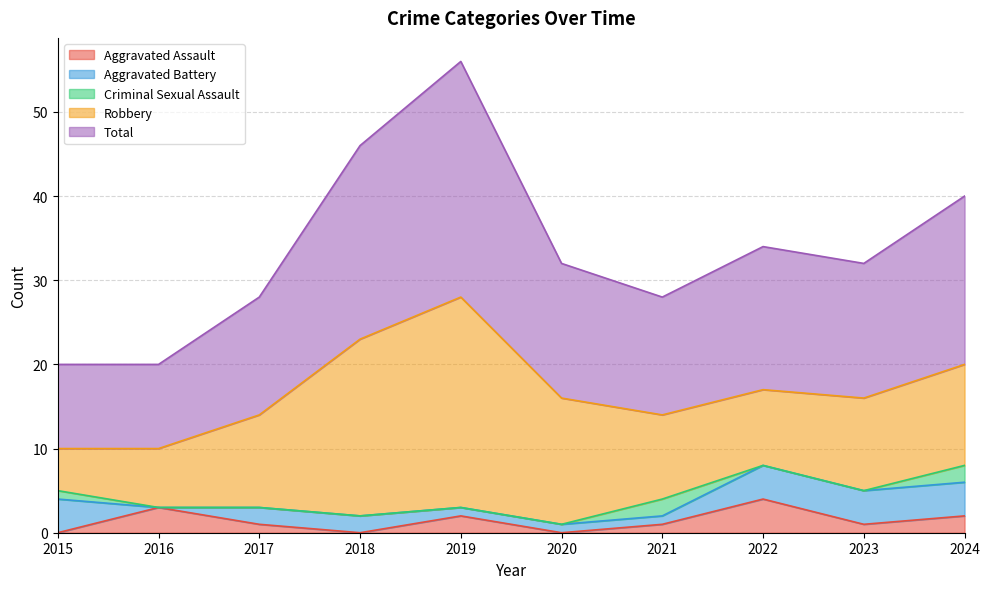

List the series in order of their peak value, lowest first.

Criminal Sexual Assault, Aggravated Assault, Aggravated Battery, Robbery, Total